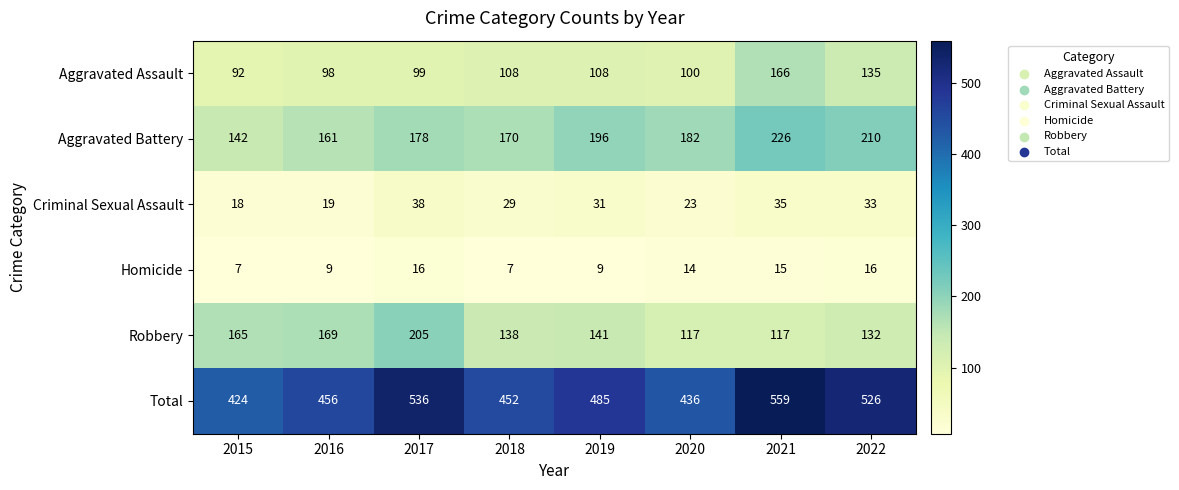

The Aggravated Assault series shows 108 at 2019. True or false?

True